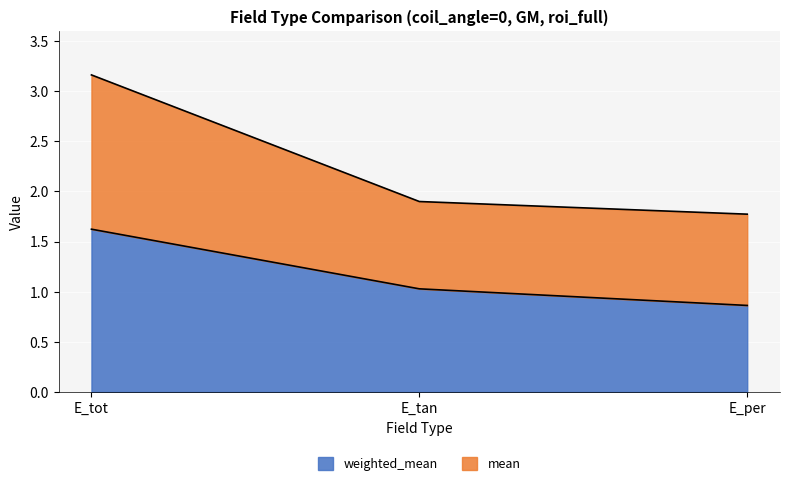

What is the spread (max minus min) of values at E_per?

0.9